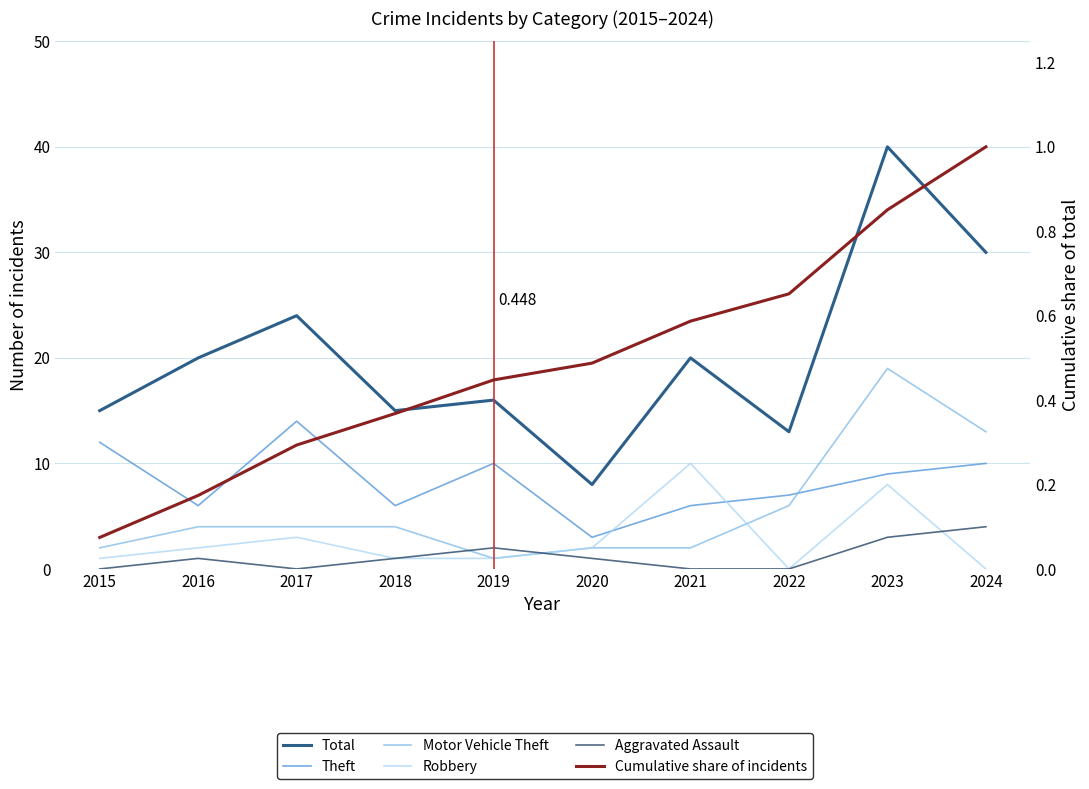

Reading left to right, extract all data points from this chart.

Total: 2015=15.0	2016=20.0	2017=24.0	2018=15.0	2019=16.0	2020=8.0	2021=20.0	2022=13.0	2023=40.0	2024=30.0
Theft: 2015=12.0	2016=6.0	2017=14.0	2018=6.0	2019=10.0	2020=3.0	2021=6.0	2022=7.0	2023=9.0	2024=10.0
Motor Vehicle Theft: 2015=2.0	2016=4.0	2017=4.0	2018=4.0	2019=1.0	2020=2.0	2021=2.0	2022=6.0	2023=19.0	2024=13.0
Robbery: 2015=1.0	2016=2.0	2017=3.0	2018=1.0	2019=1.0	2020=2.0	2021=10.0	2022=0.0	2023=8.0	2024=0.0
Aggravated Assault: 2015=0.0	2016=1.0	2017=0.0	2018=1.0	2019=2.0	2020=1.0	2021=0.0	2022=0.0	2023=3.0	2024=4.0
Cumulative share of incidents: 2015=0.1	2016=0.2	2017=0.3	2018=0.4	2019=0.4	2020=0.5	2021=0.6	2022=0.7	2023=0.9	2024=1.0